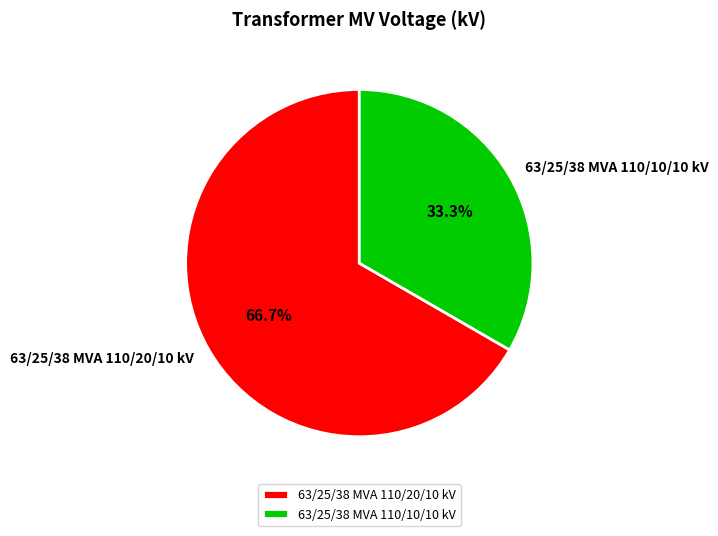

True or false: 63/25/38 MVA 110/10/10 kV accounts for 20% of the total.

False